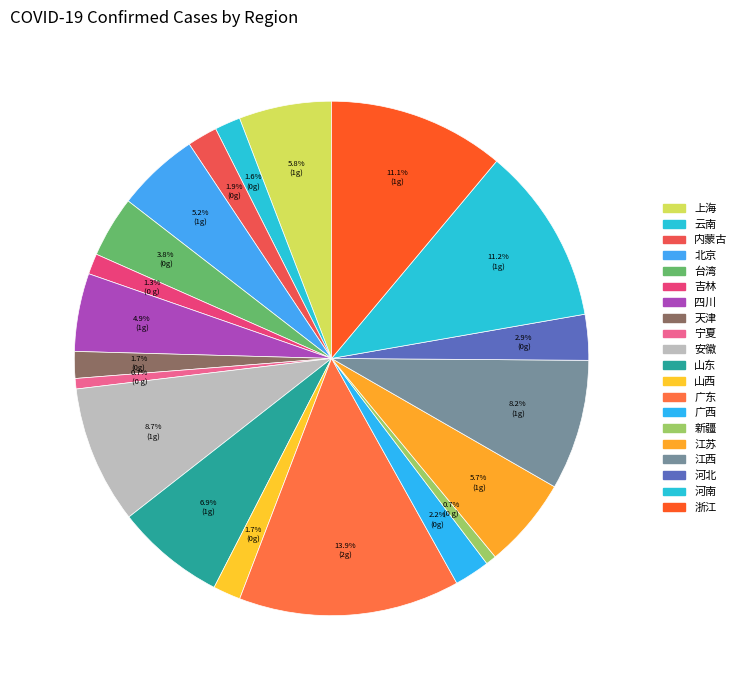

Between 江西 and 河南, which is larger?

河南